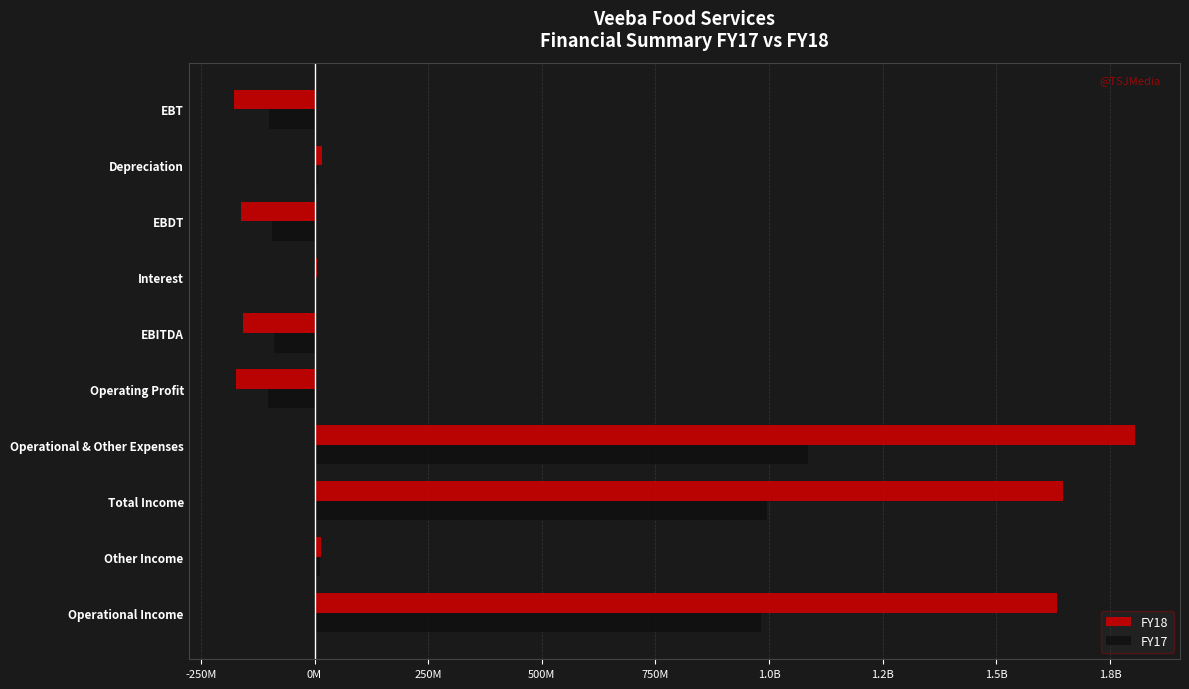

What is the difference between the second highest and second lowest values in the FY18 series?

1819840843